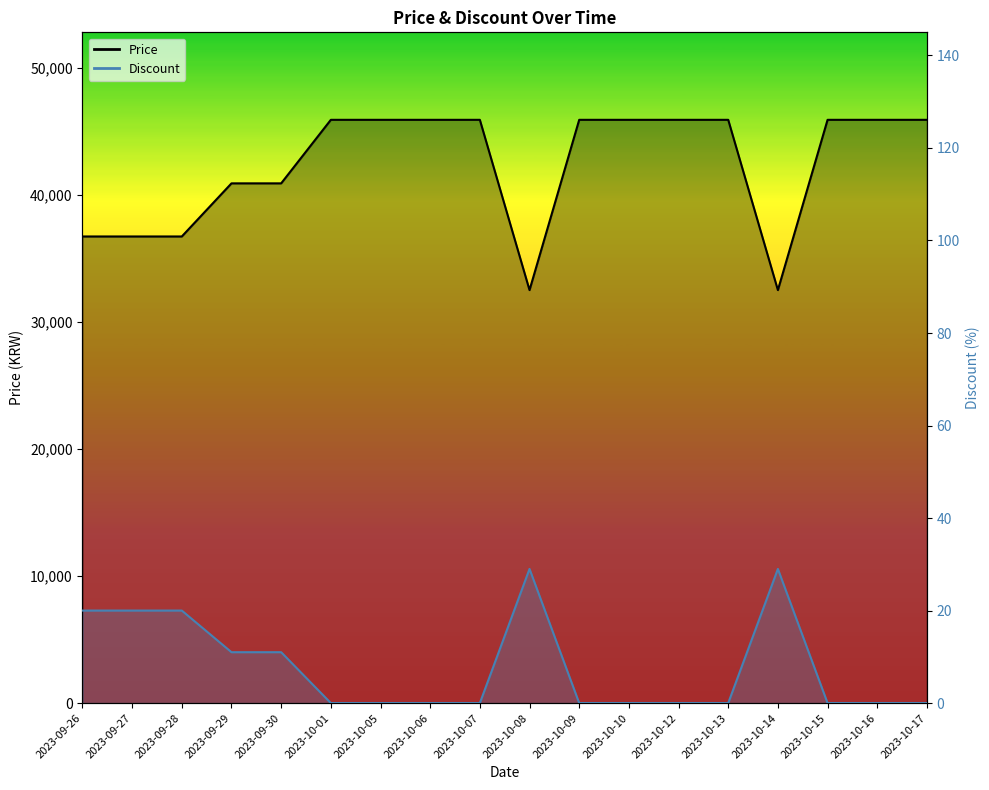

What are all the series names shown in the legend?

Price, Discount